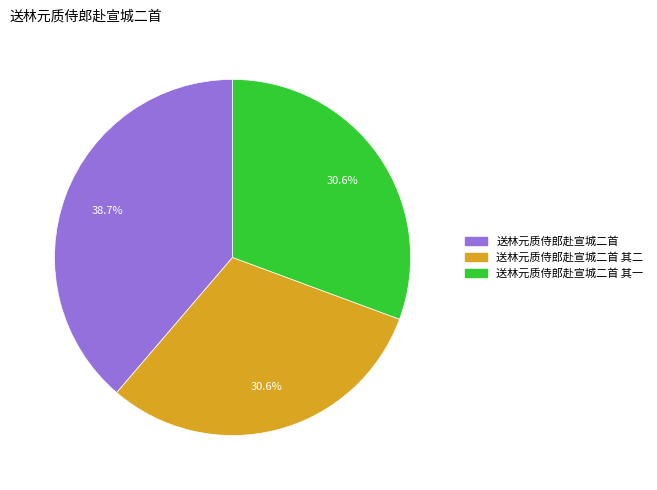

Is there a majority slice in this chart?

No